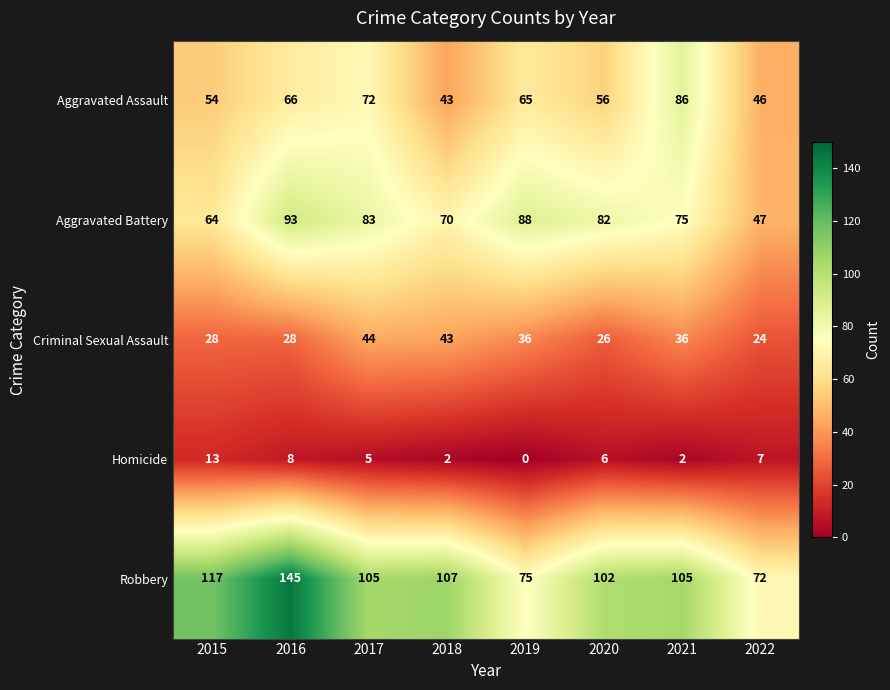

List the series in order of their peak value, highest first.

Robbery, Aggravated Battery, Aggravated Assault, Criminal Sexual Assault, Homicide